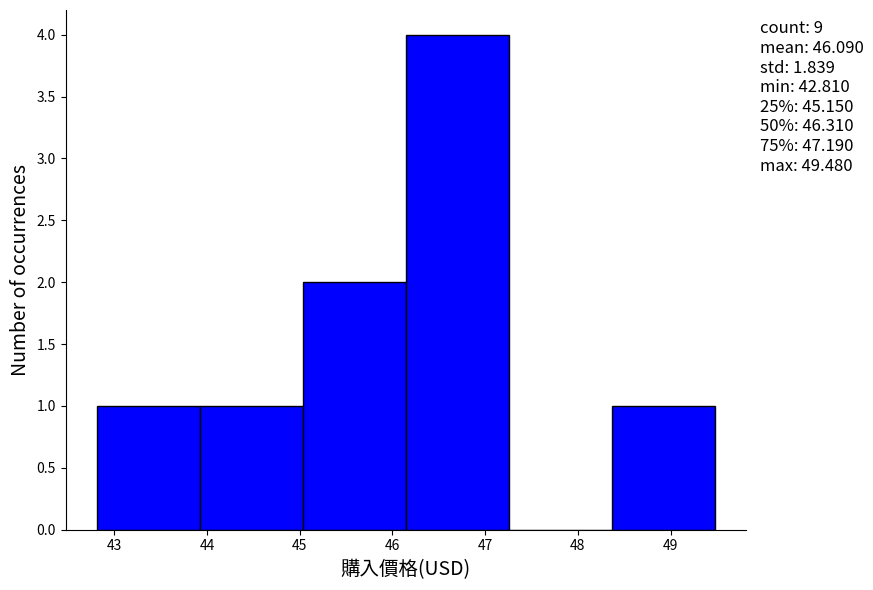

Which range on the x-axis has the tallest bar?

46.1 to 47.3